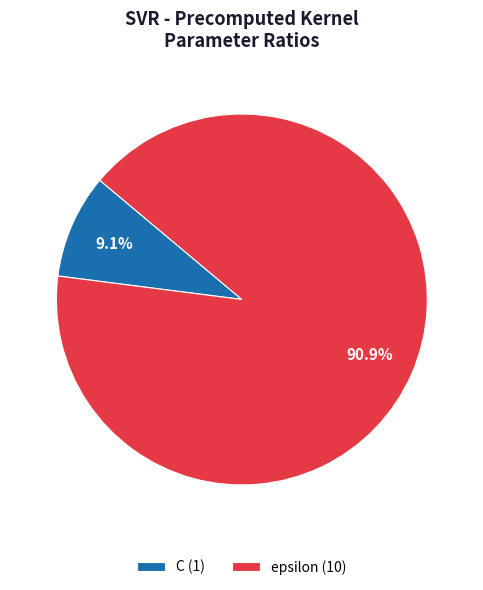

What is the largest slice in the pie chart?

epsilon